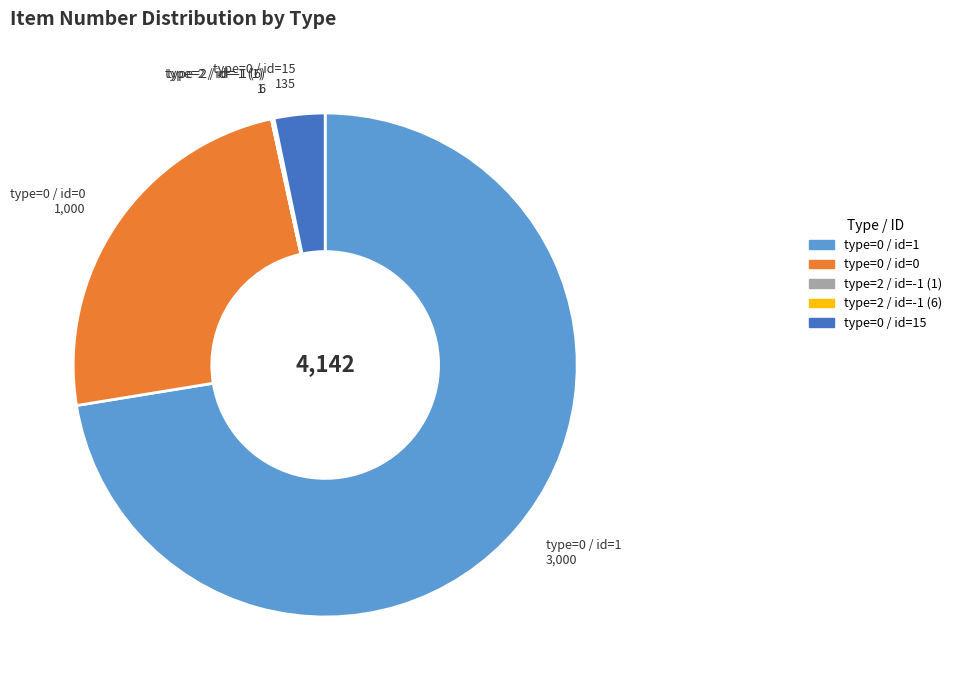

Is type=0 / id=1 the majority of the pie?

Yes